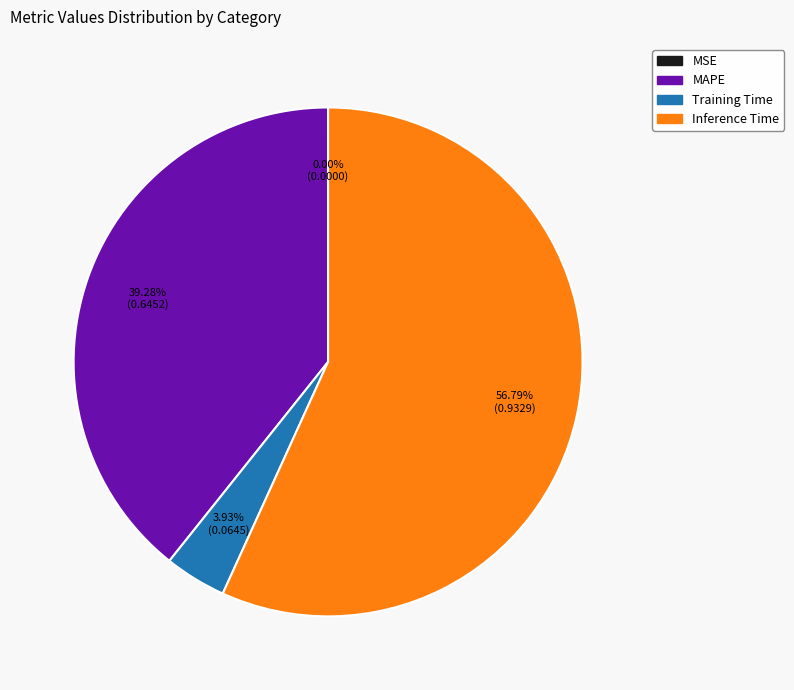

What is the largest slice in the pie chart?

Inference Time